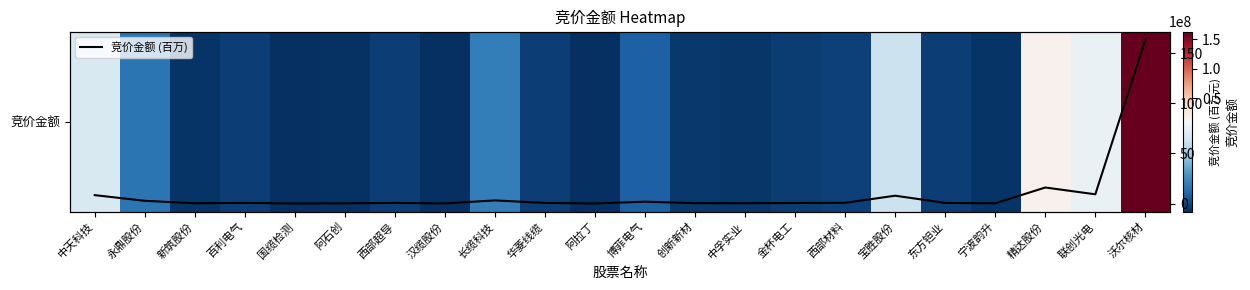

Which category has the highest value across all series?

沃尔核材